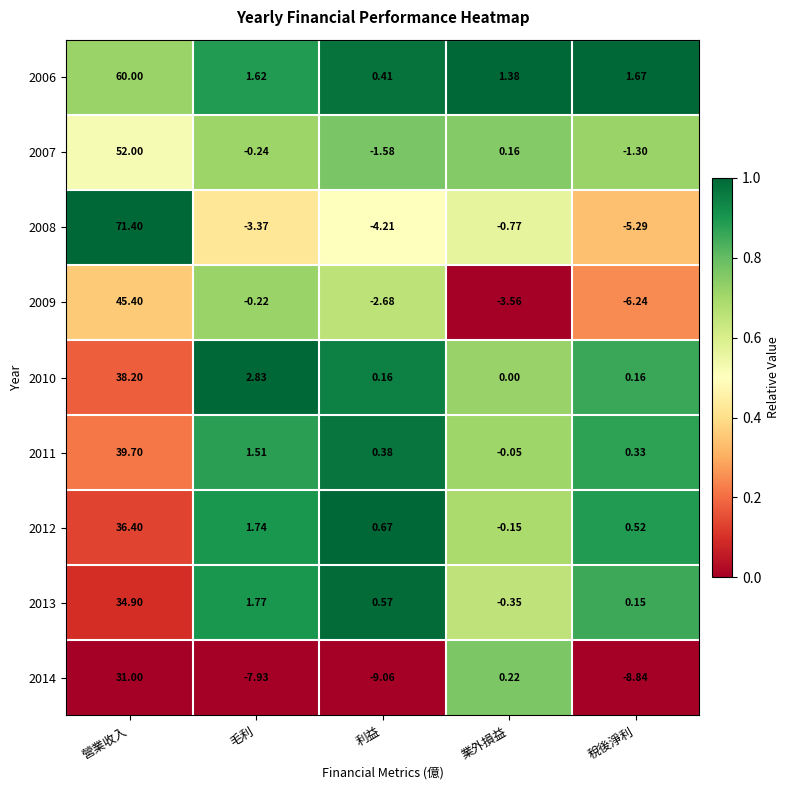

Is the value of 2012 at 業外損益 greater than the value of 2007 at 毛利?

Yes